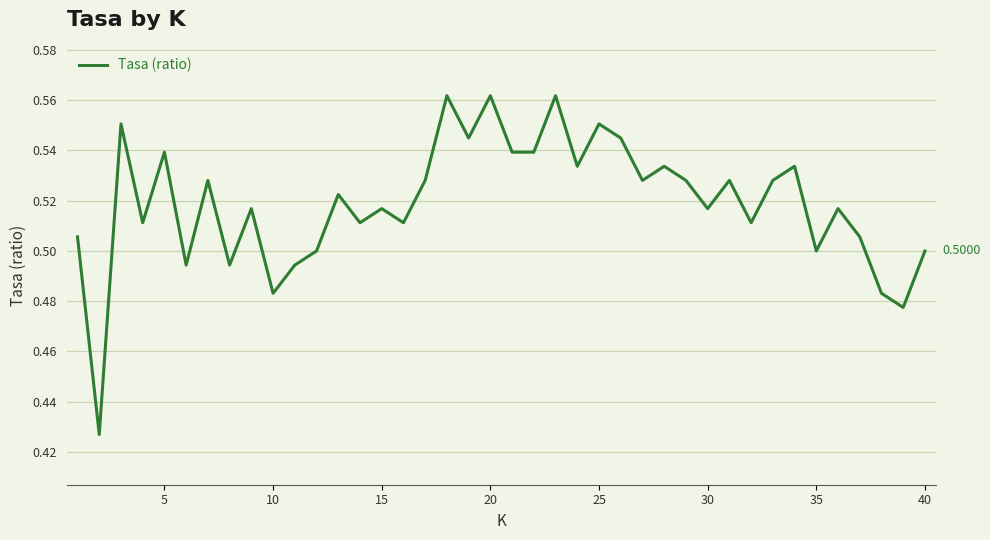

How many lines are shown in the chart?

1